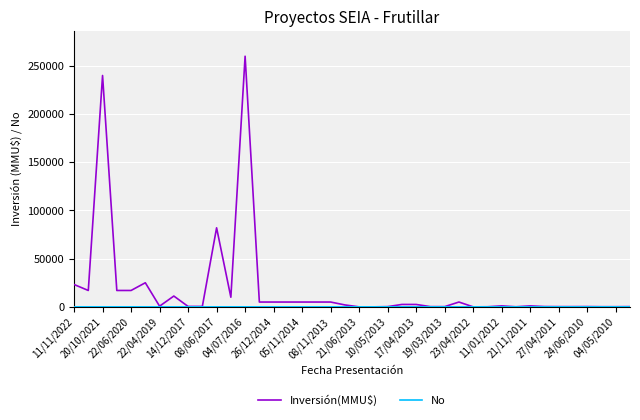

Which series has the largest total across all categories?

Inversión(MMU$)